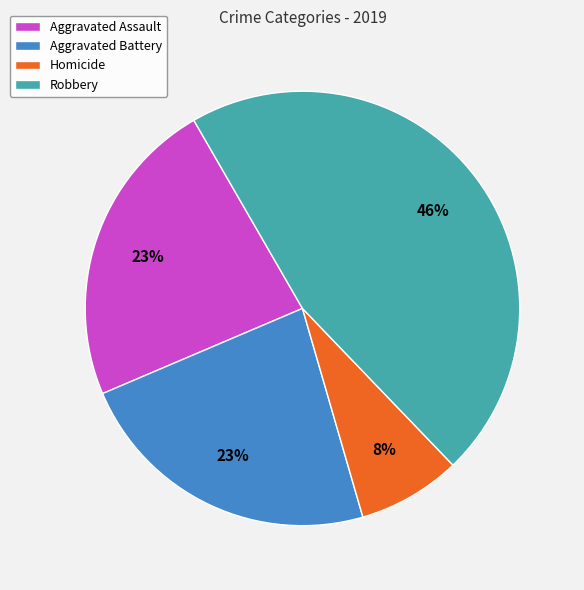

How many segments does this pie chart have?

4